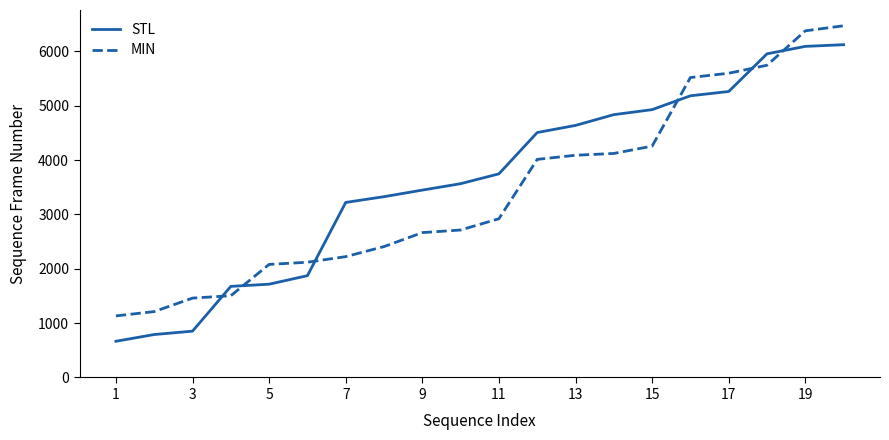

What is the smallest value displayed?

666